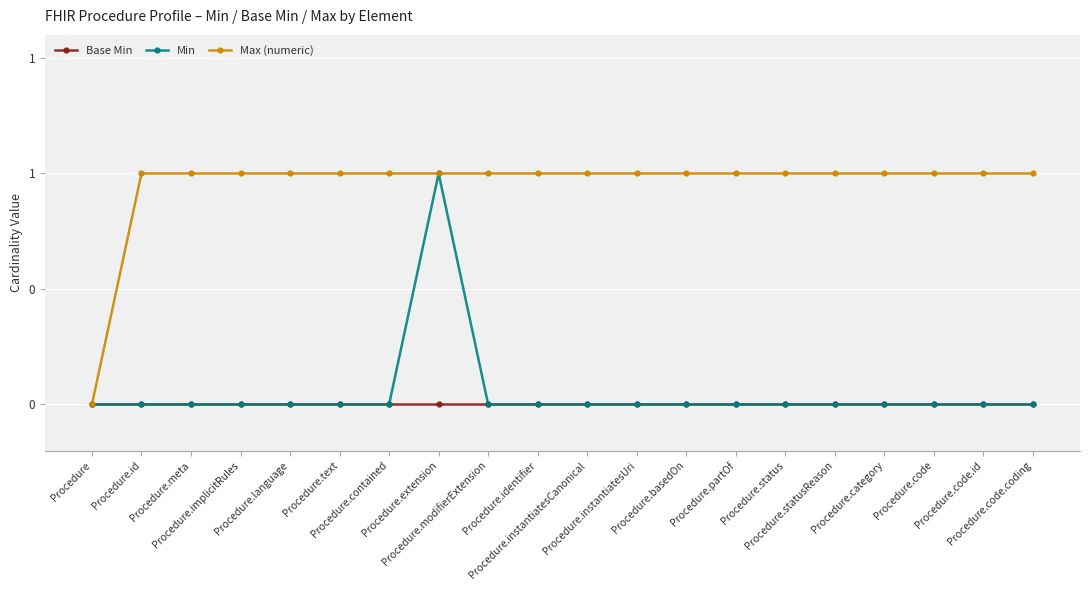

True or false: Max (numeric) has more than 1 points higher than both neighbors.

False